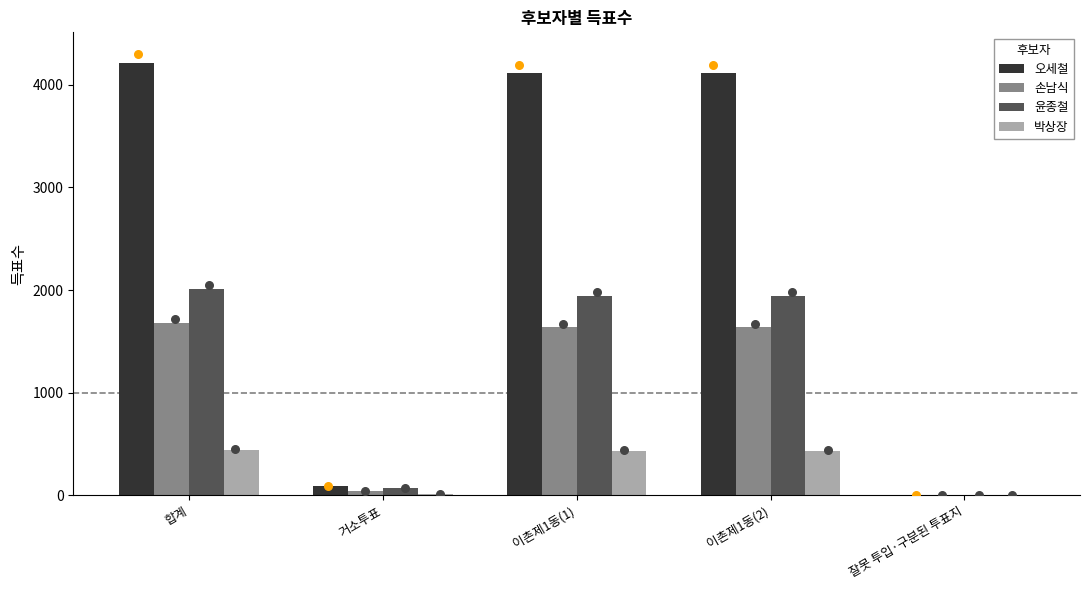

At which category is the sum across all series the highest?

합계